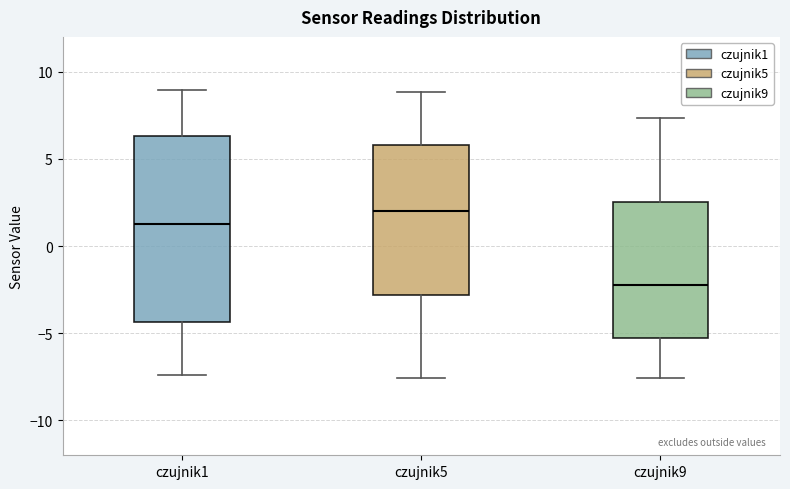

Comparing the boxes themselves (not the whiskers), which one is the tallest?

czujnik1